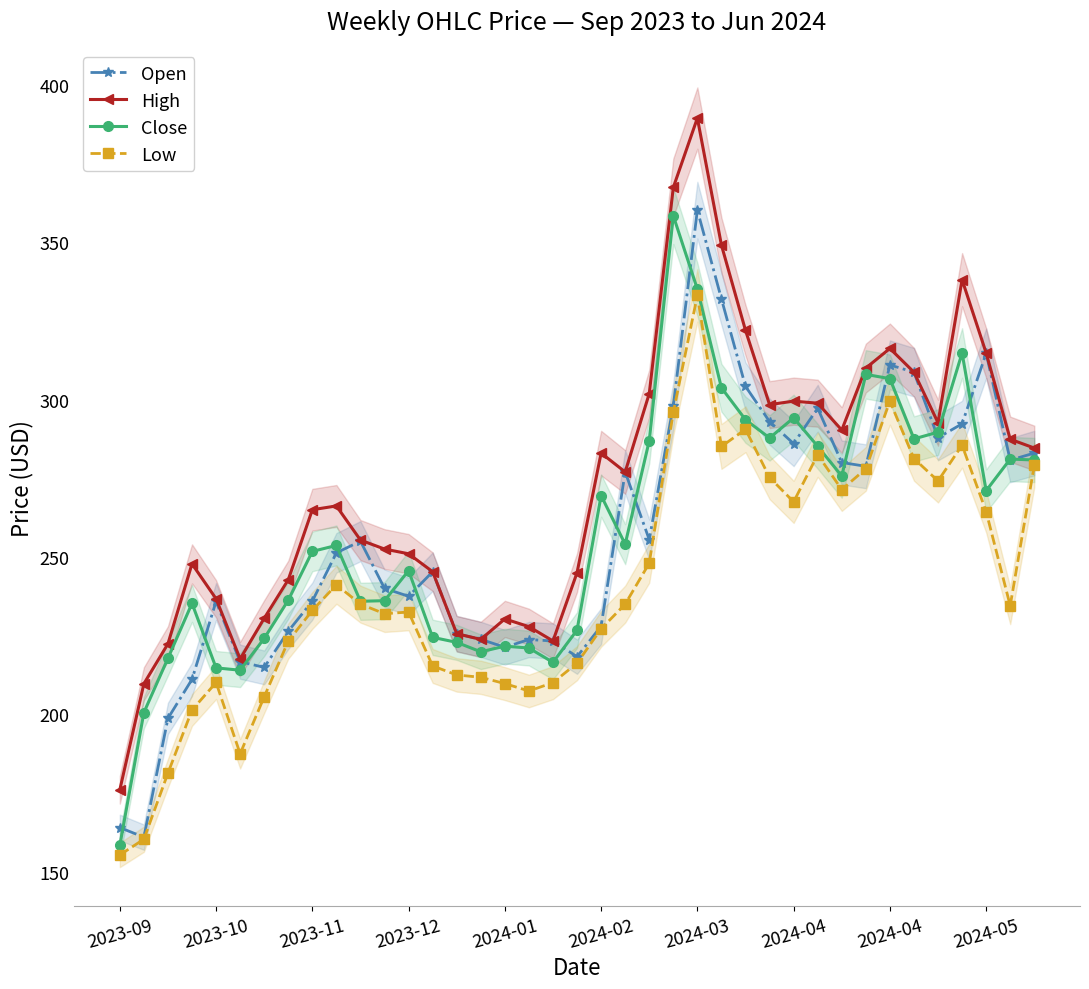

Is it true that Low equals 160.9 at 30?

False